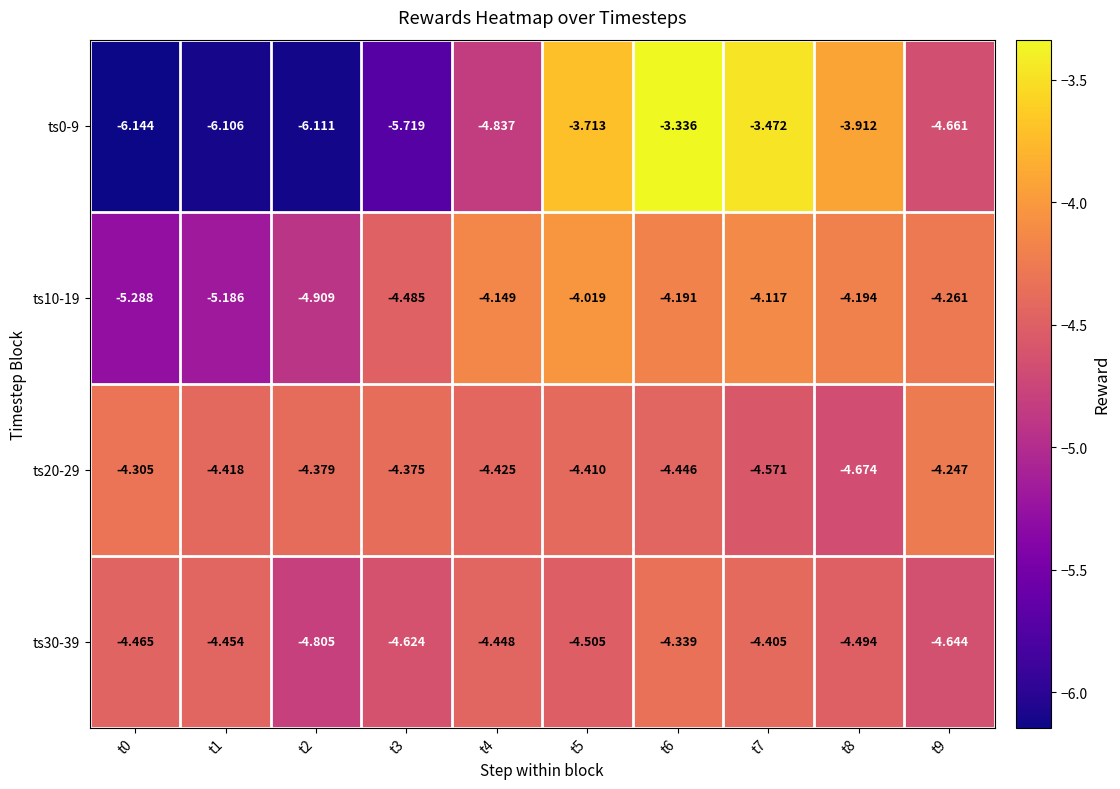

Is the value of ts0-9 at t3 greater than the value of ts20-29 at t2?

No